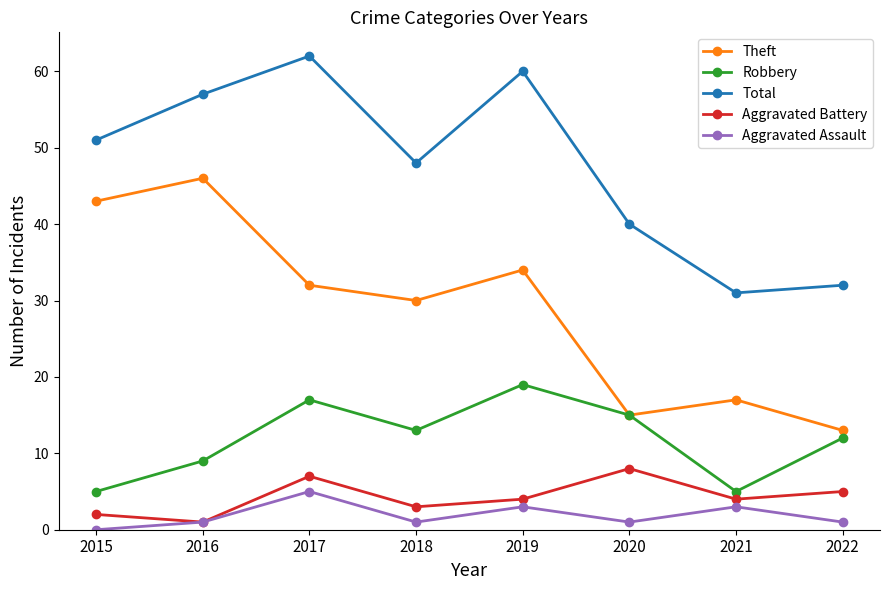

At how many categories does at least one series exceed 24?

8